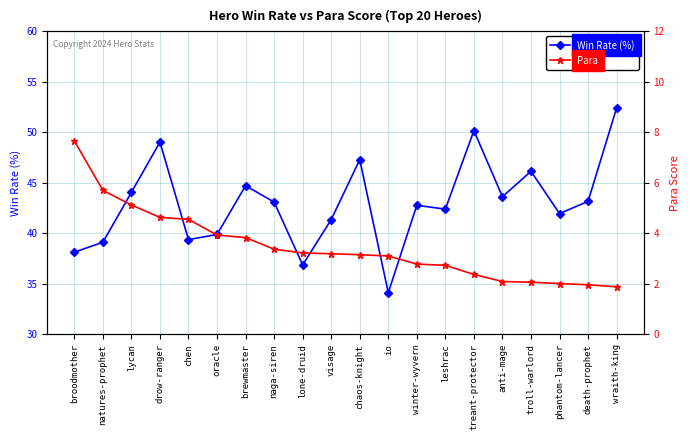

List the series in order of their overall mean, lowest first.

Para, Win Rate (%)